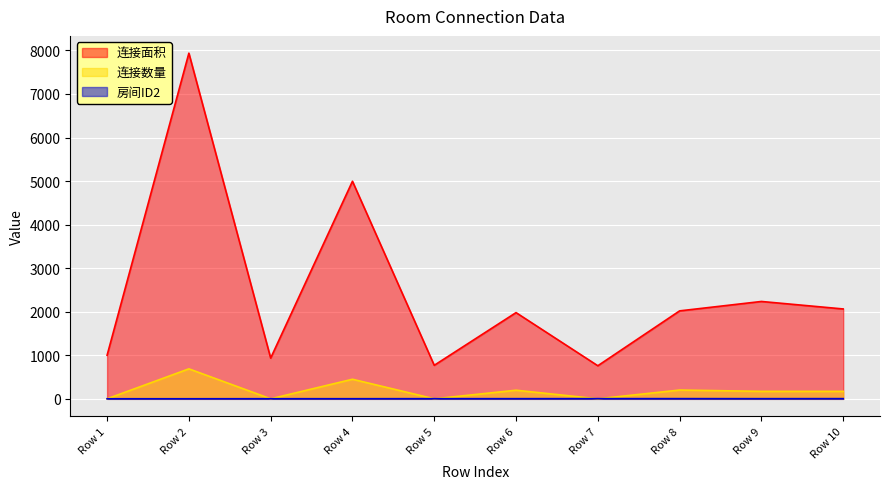

Where do 房间ID2 and 连接数量 first cross each other?

Row 1 and Row 2